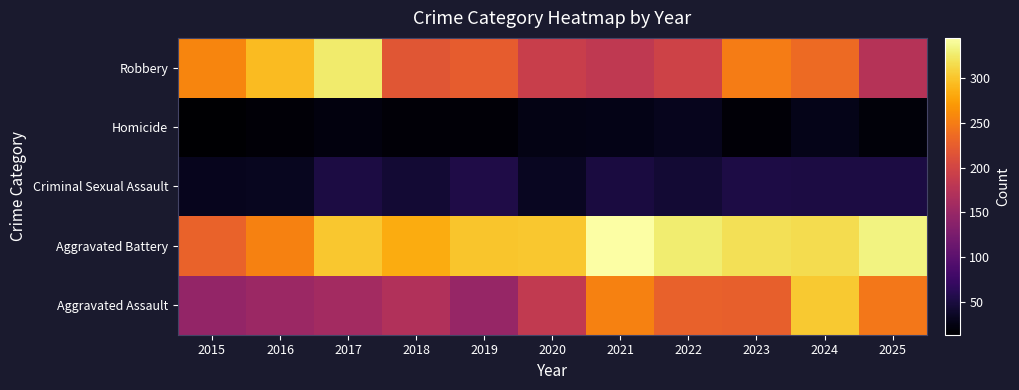

Which series has the widest spread of values?

Aggravated Assault